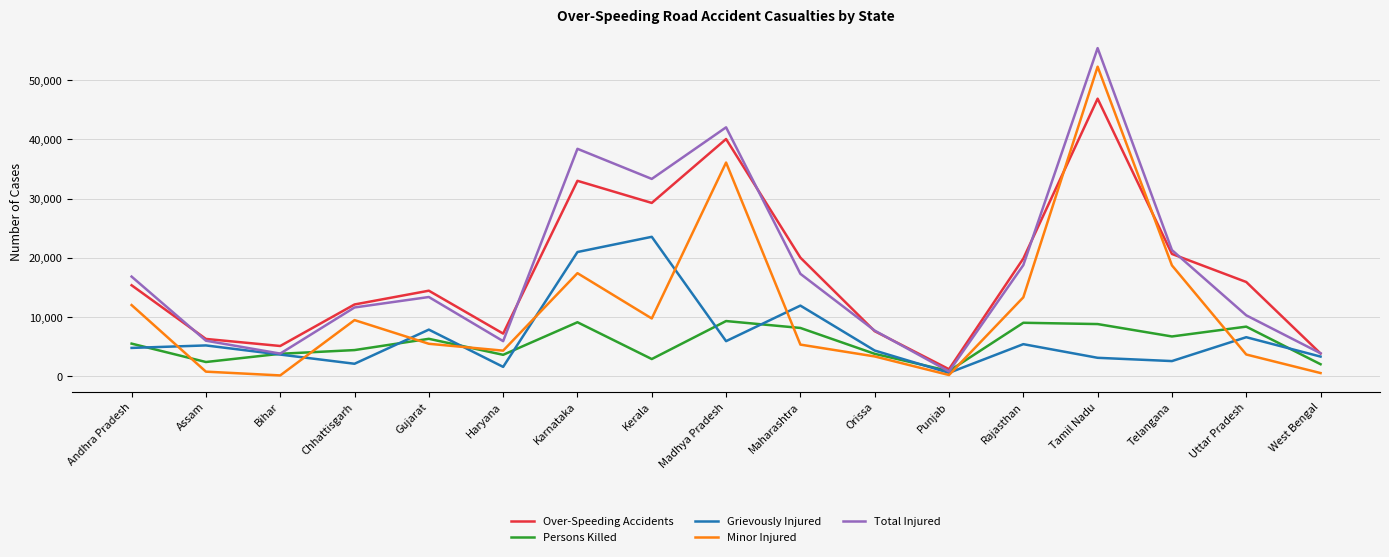

True or false: Minor Injured has a value of 5783 at Kerala.

False